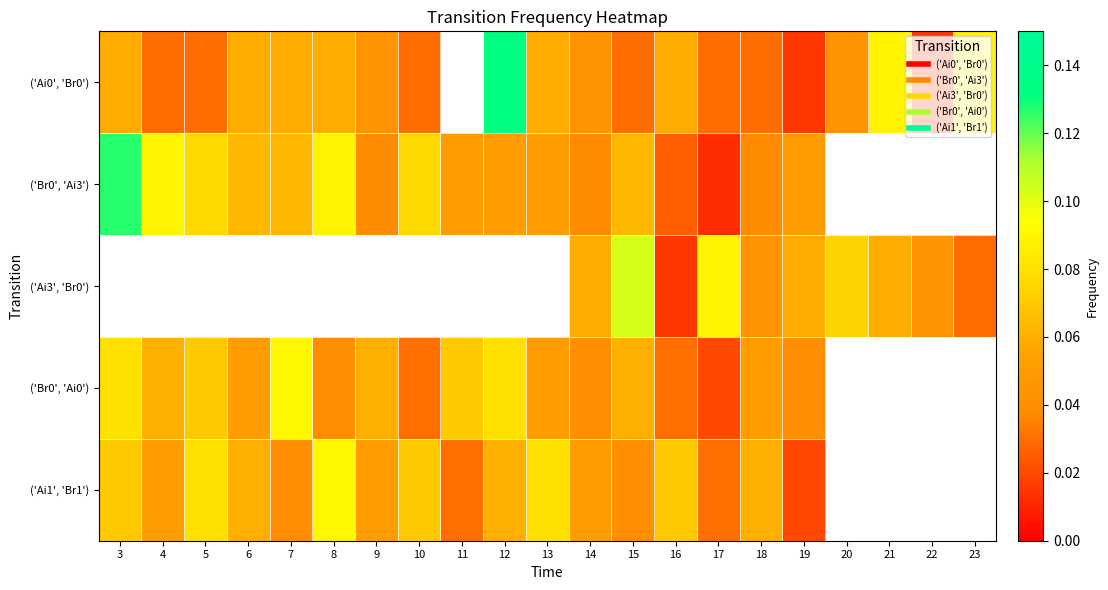

What is the difference between the maximum and minimum values in the row_4 series?

0.1